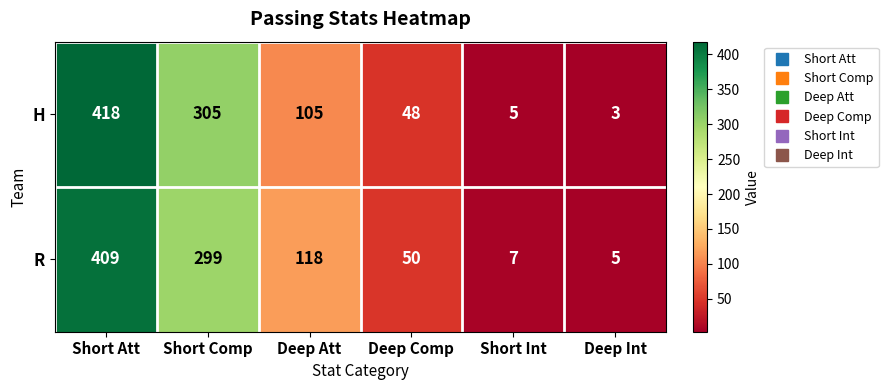

Where does the R series first go above 118?

Short Att